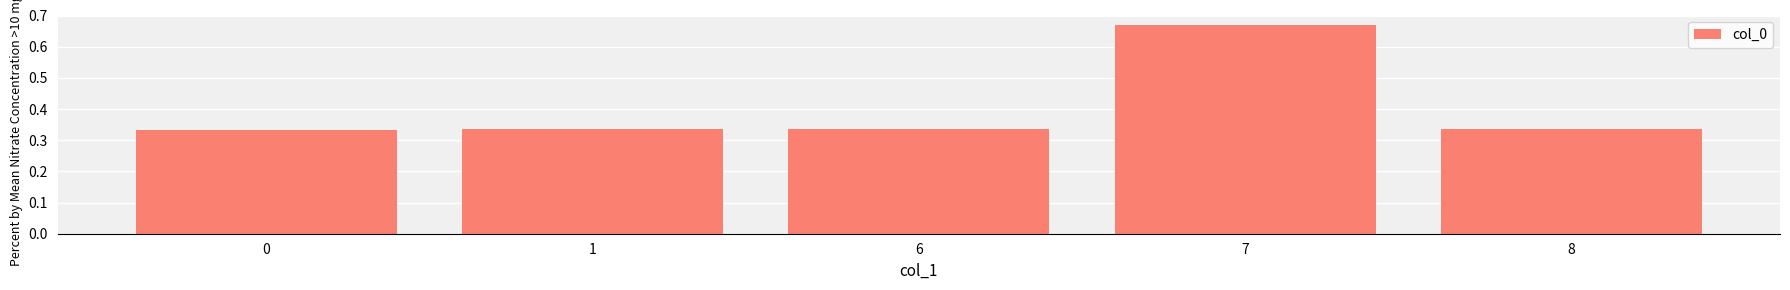

Does the chart contain stacked bars?

No